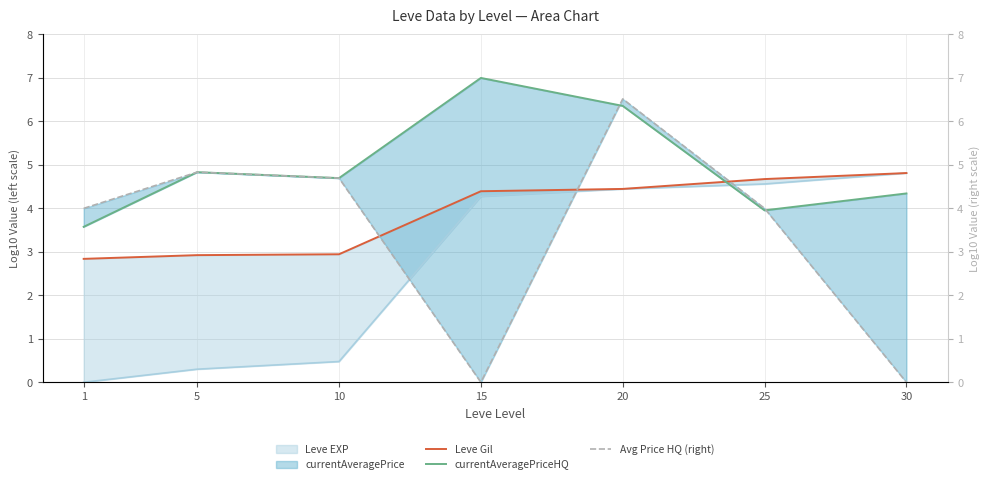

True or false: Avg Price HQ (right) has a value of 10.0 at 20.

False